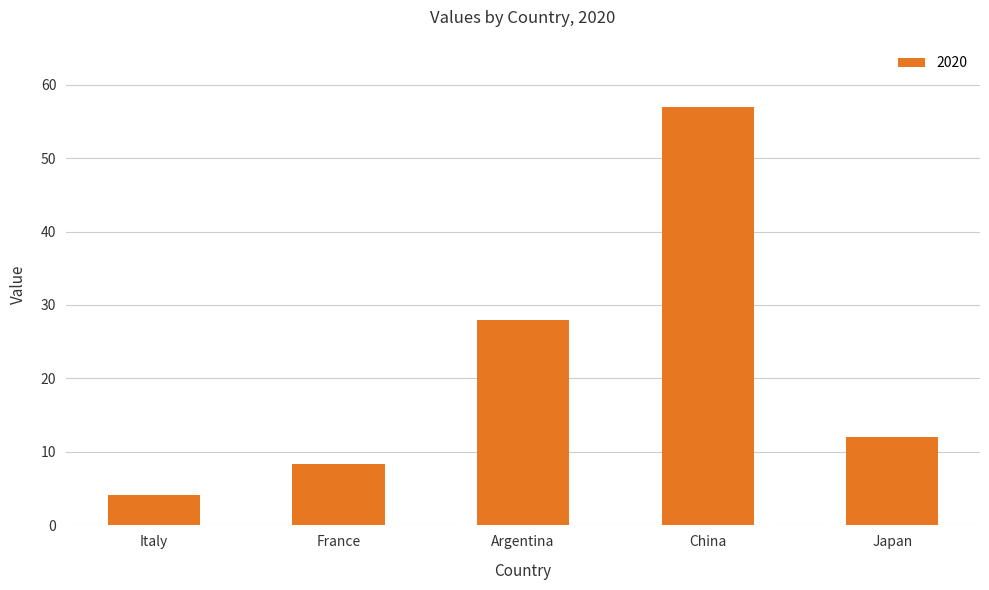

At which category does the chart reach its minimum across all series?

Italy